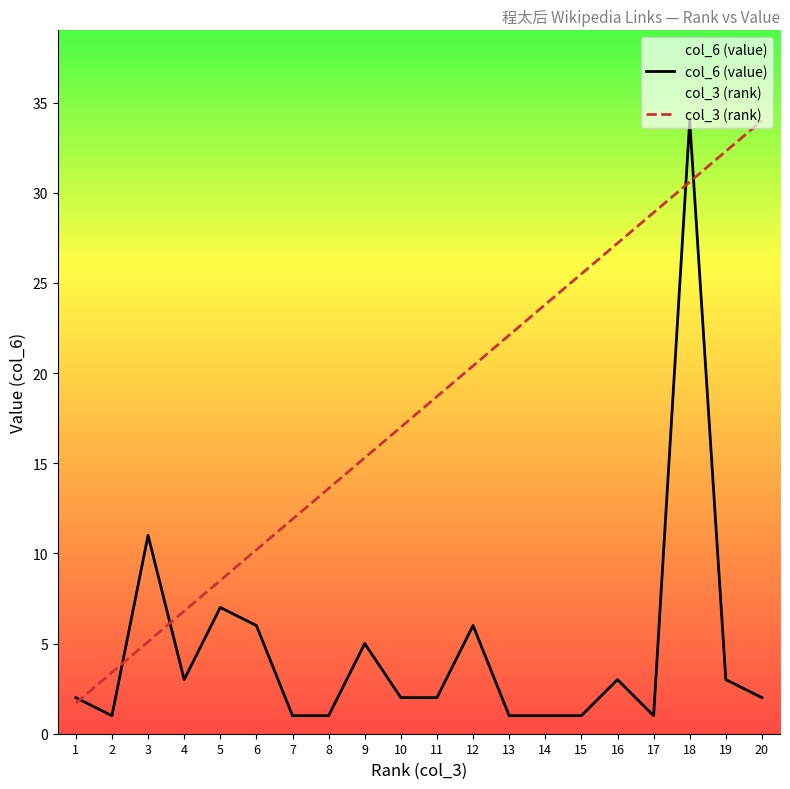

At 6, list the series in order from largest to smallest.

col_3 (rank), col_6 (value)